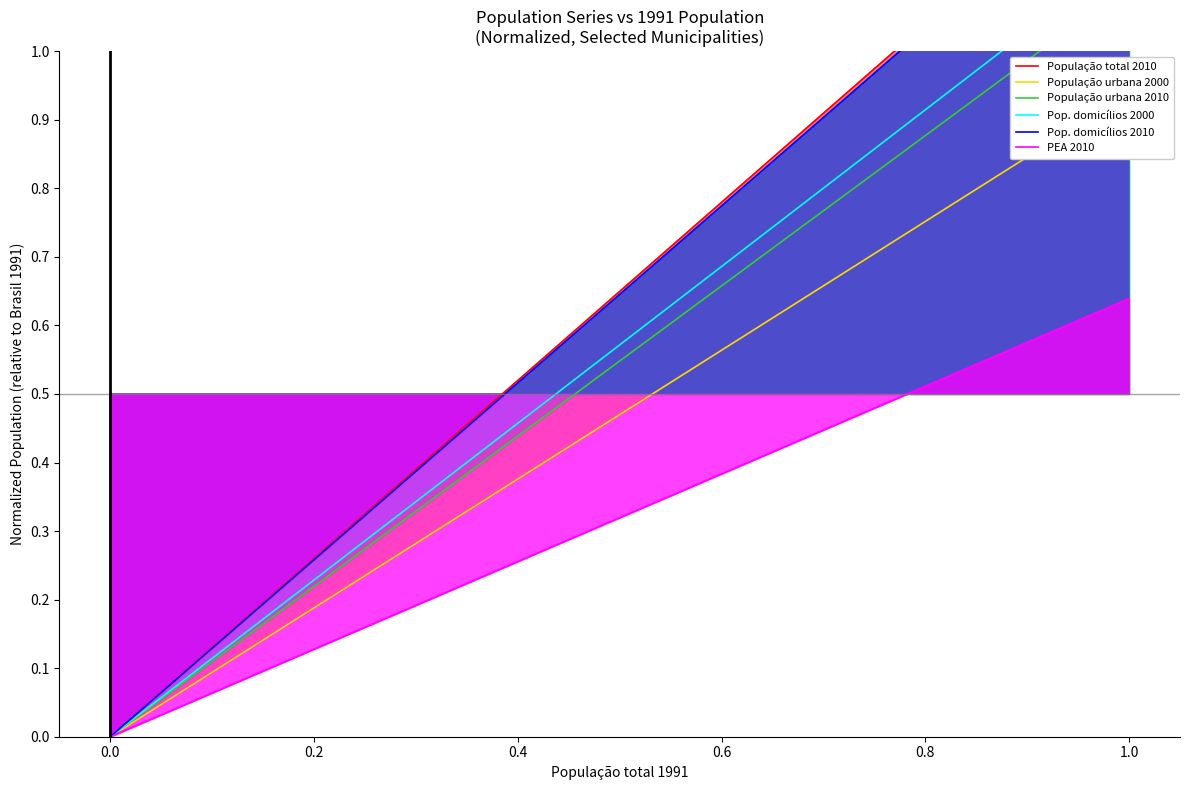

Rank the series at 0.8 from highest to lowest value.

População total 2010, Pop. domicílios 2010, Pop. domicílios 2000, População urbana 2010, População urbana 2000, PEA 2010